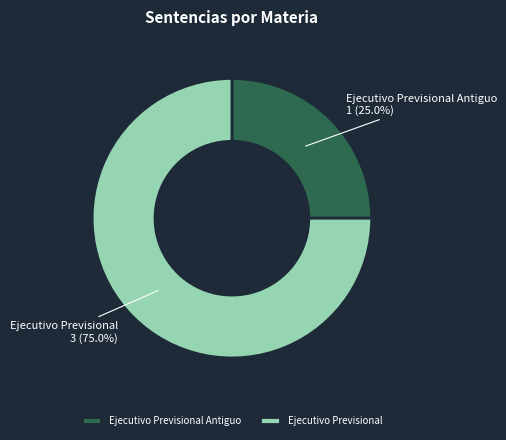

Is there a majority slice in this chart?

Yes